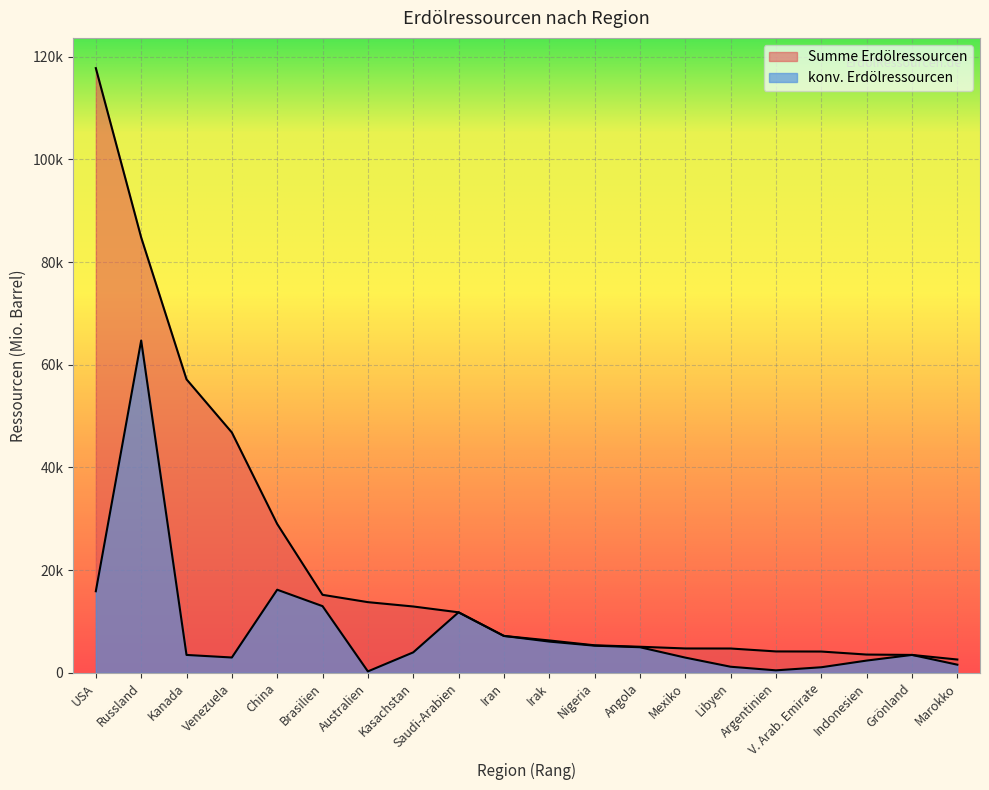

How many lines are shown in the chart?

2